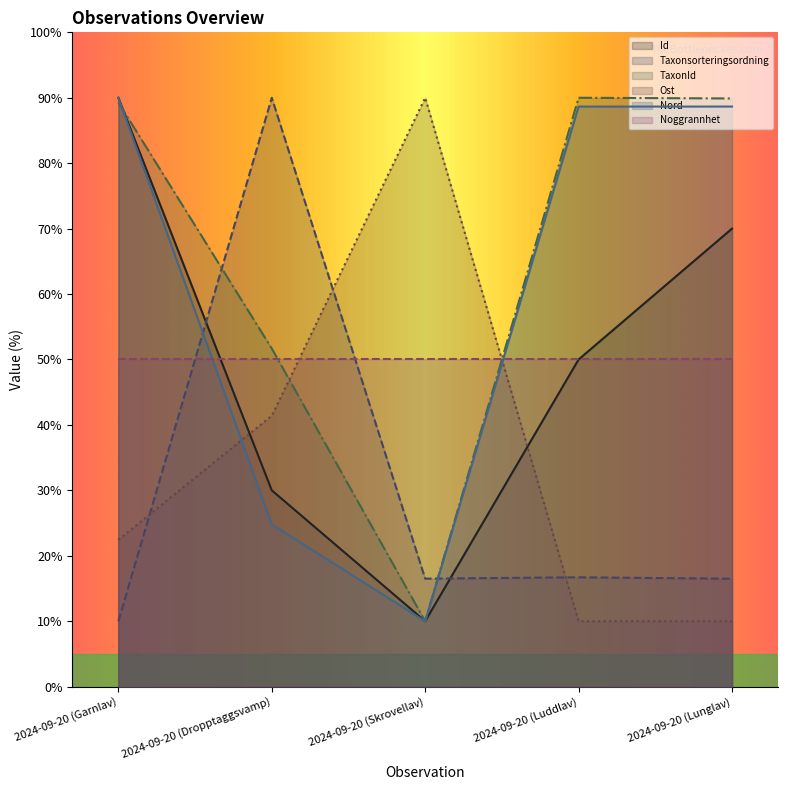

Rank the categories by Id value from highest to lowest.

2024-09-20 (Garnlav), 2024-09-20 (Lunglav), 2024-09-20 (Luddlav), 2024-09-20 (Dropptaggsvamp), 2024-09-20 (Skrovellav)